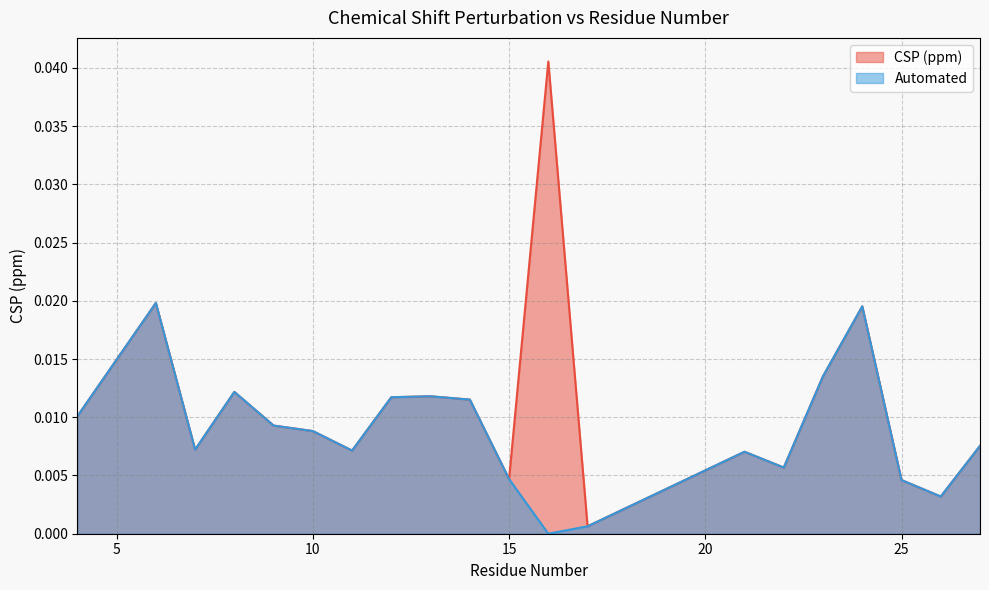

Where is CSP (ppm) nearest to the value 0?

17